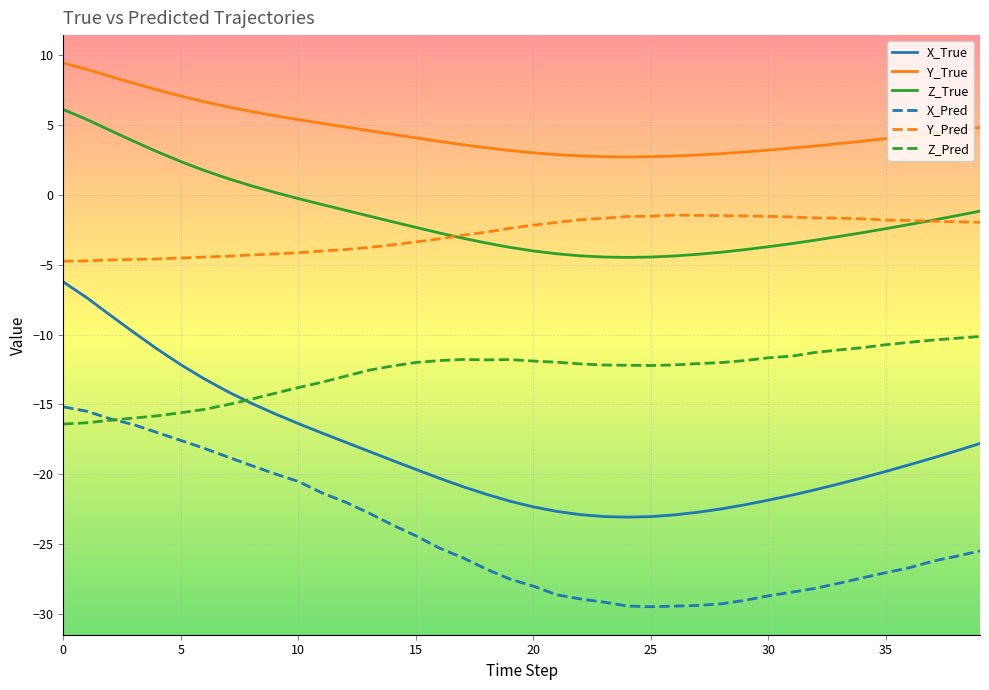

True or false: X_True and X_Pred intersect in this chart.

False